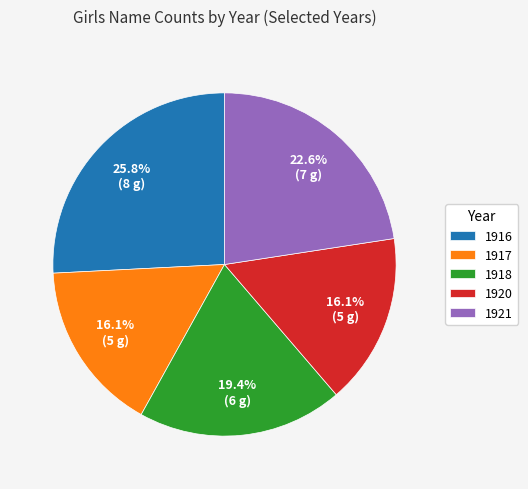

The 1916 slice represents 34% of the pie. True or false?

False